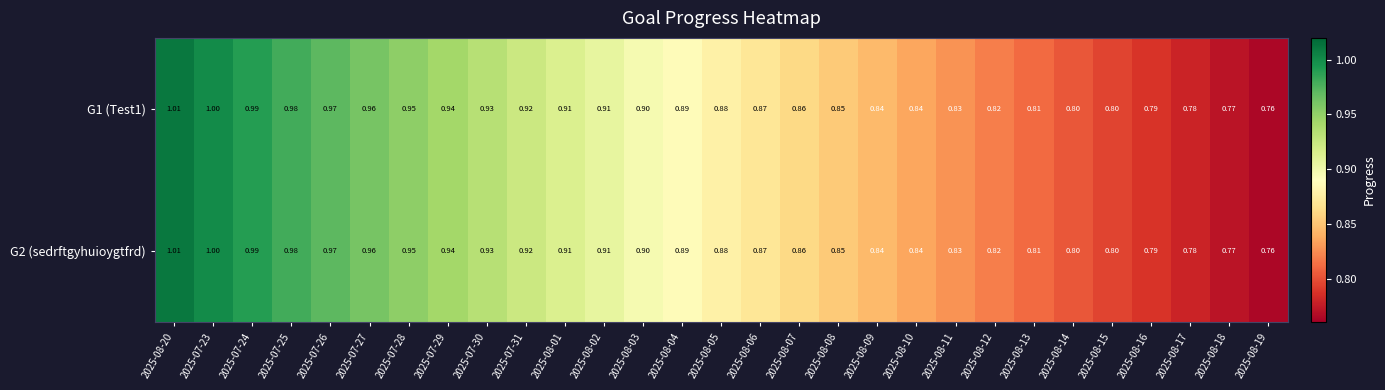

Reading left to right, what are all the values shown in this chart?

G1 (Test1): 2025-08-20=1.0	2025-07-23=1.0	2025-07-24=1.0	2025-07-25=1.0	2025-07-26=1.0	2025-07-27=1.0	2025-07-28=0.9	2025-07-29=0.9	2025-07-30=0.9	2025-07-31=0.9	2025-08-01=0.9	2025-08-02=0.9	2025-08-03=0.9	2025-08-04=0.9	2025-08-05=0.9	2025-08-06=0.9	2025-08-07=0.9	2025-08-08=0.8	2025-08-09=0.8	2025-08-10=0.8	2025-08-11=0.8	2025-08-12=0.8	2025-08-13=0.8	2025-08-14=0.8	2025-08-15=0.8	2025-08-16=0.8	2025-08-17=0.8	2025-08-18=0.8	2025-08-19=0.8
G2 (sedrftgyhuioygtfrd): 2025-08-20=1.0	2025-07-23=1.0	2025-07-24=1.0	2025-07-25=1.0	2025-07-26=1.0	2025-07-27=1.0	2025-07-28=0.9	2025-07-29=0.9	2025-07-30=0.9	2025-07-31=0.9	2025-08-01=0.9	2025-08-02=0.9	2025-08-03=0.9	2025-08-04=0.9	2025-08-05=0.9	2025-08-06=0.9	2025-08-07=0.9	2025-08-08=0.8	2025-08-09=0.8	2025-08-10=0.8	2025-08-11=0.8	2025-08-12=0.8	2025-08-13=0.8	2025-08-14=0.8	2025-08-15=0.8	2025-08-16=0.8	2025-08-17=0.8	2025-08-18=0.8	2025-08-19=0.8